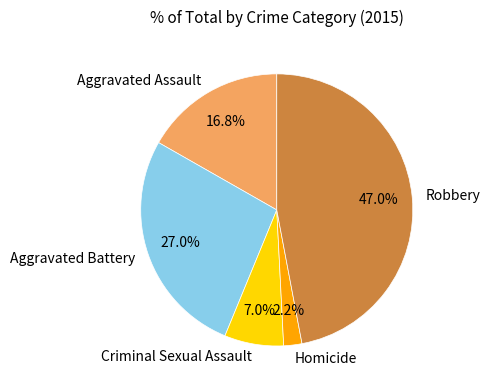

Is Robbery the majority of the pie?

No